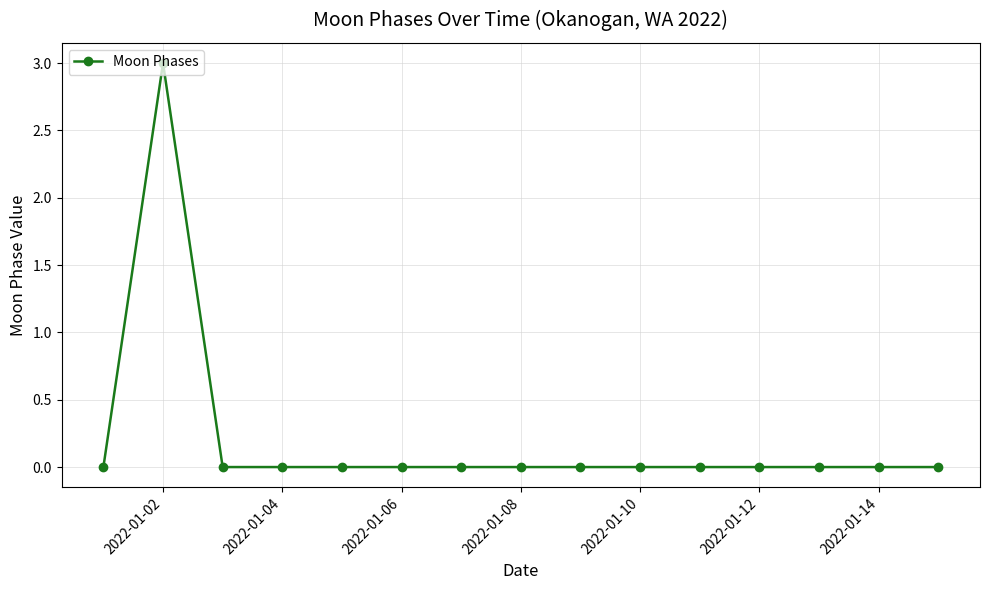

What is the difference between the maximum and minimum values?

3